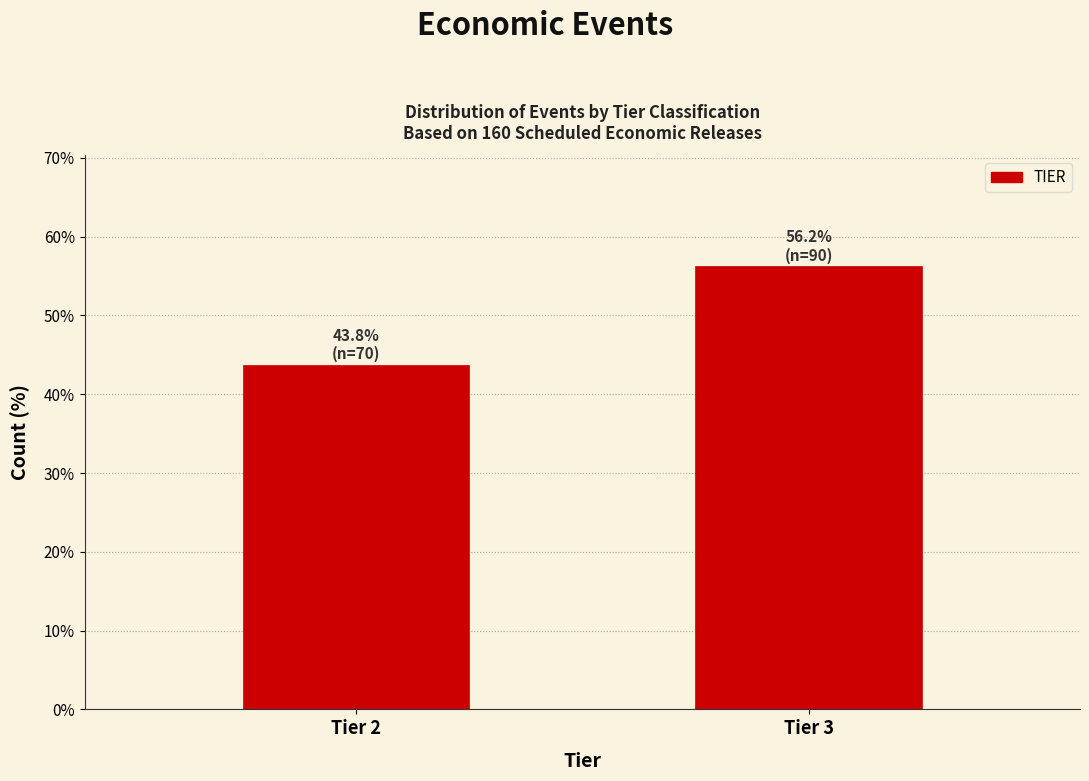

What is the value of the 1st bar from the left?

43.8